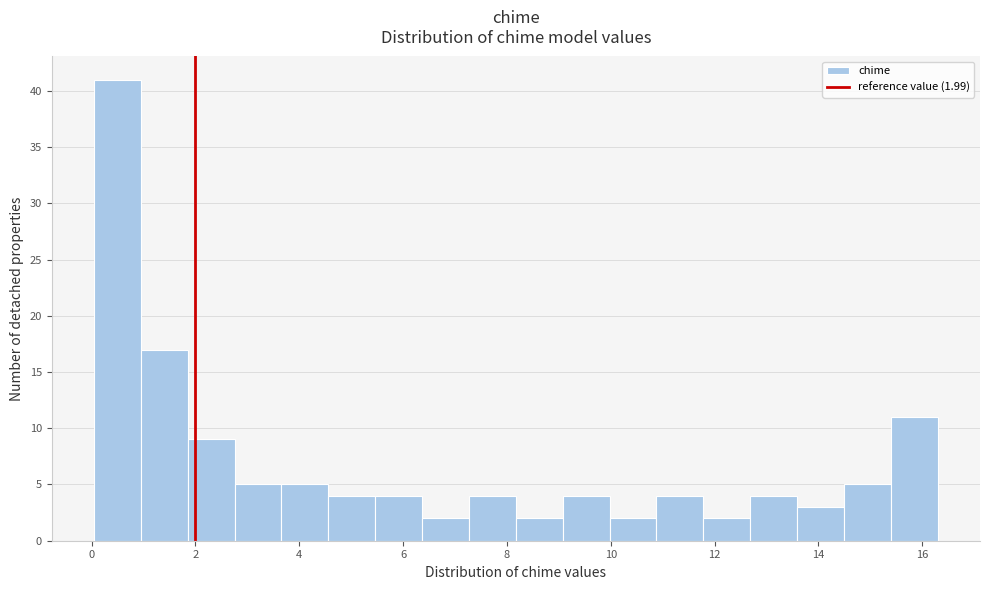

Over which range of the x-axis is the bar tallest?

0.0 to 1.0